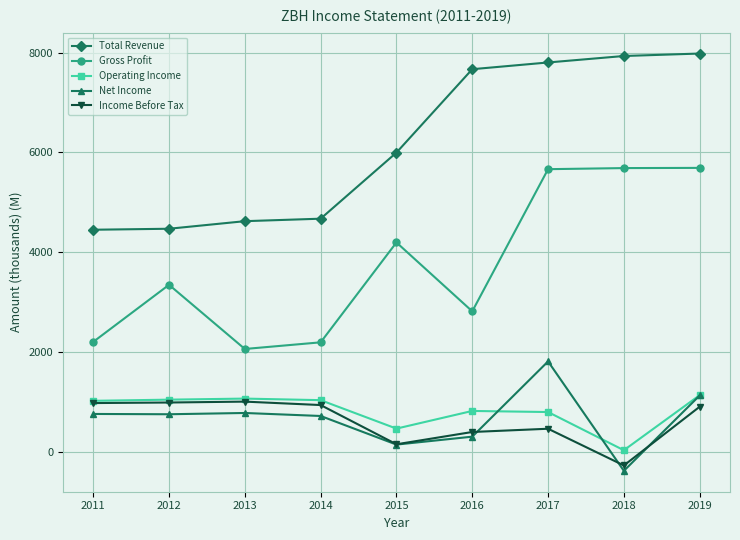

True or false: Gross Profit has a value of 5687.2 at 2018.

True